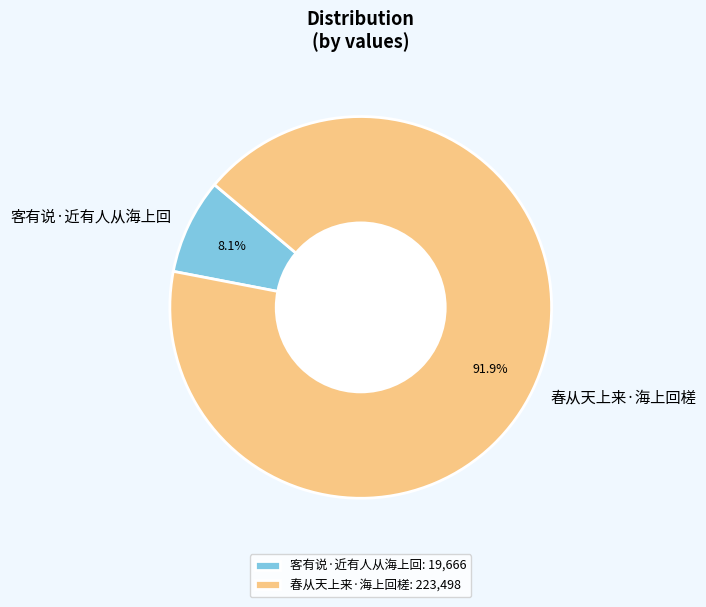

The 客有说·近有人从海上回 slice represents 1% of the pie. True or false?

False